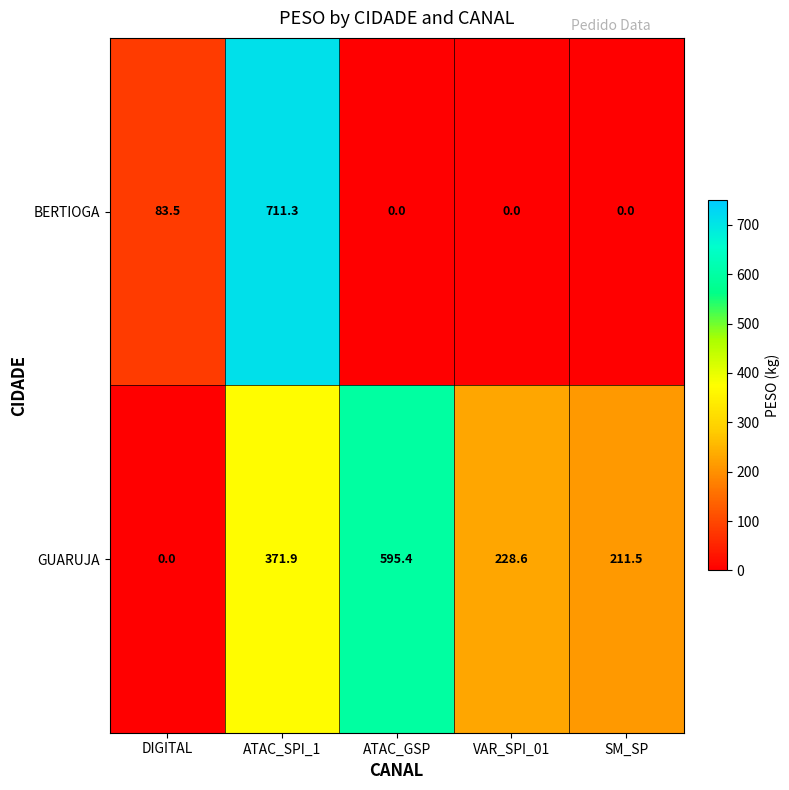

Which series has the largest range (max minus min)?

BERTIOGA